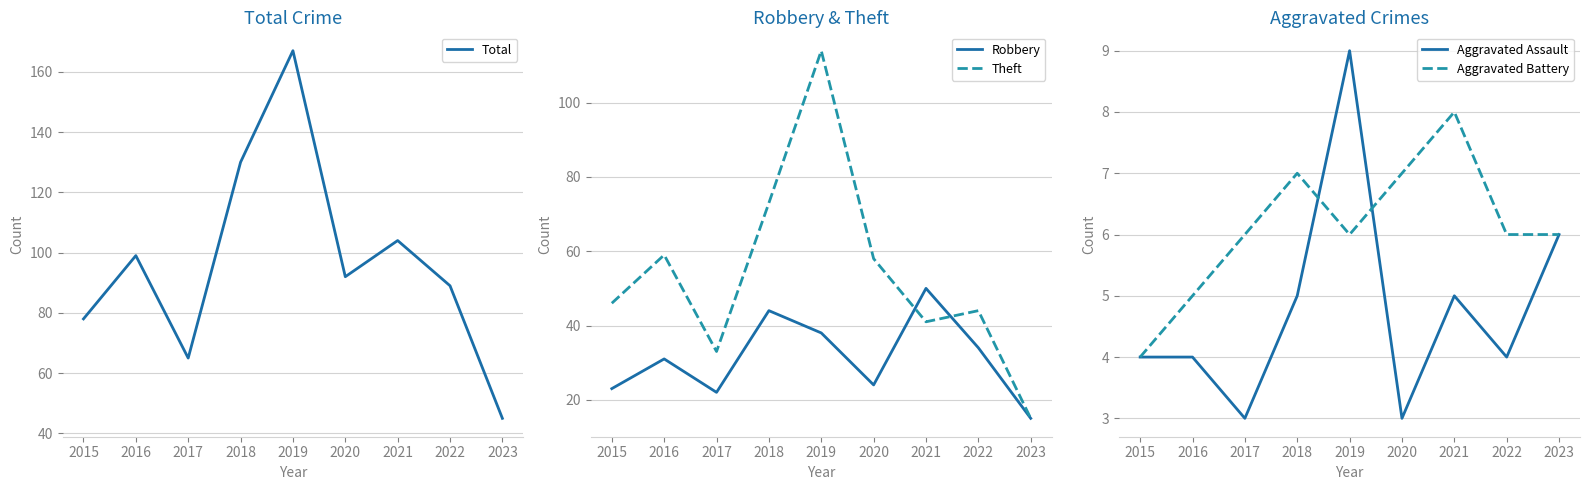

What is the value of the Total point at the 8th from the left?

89